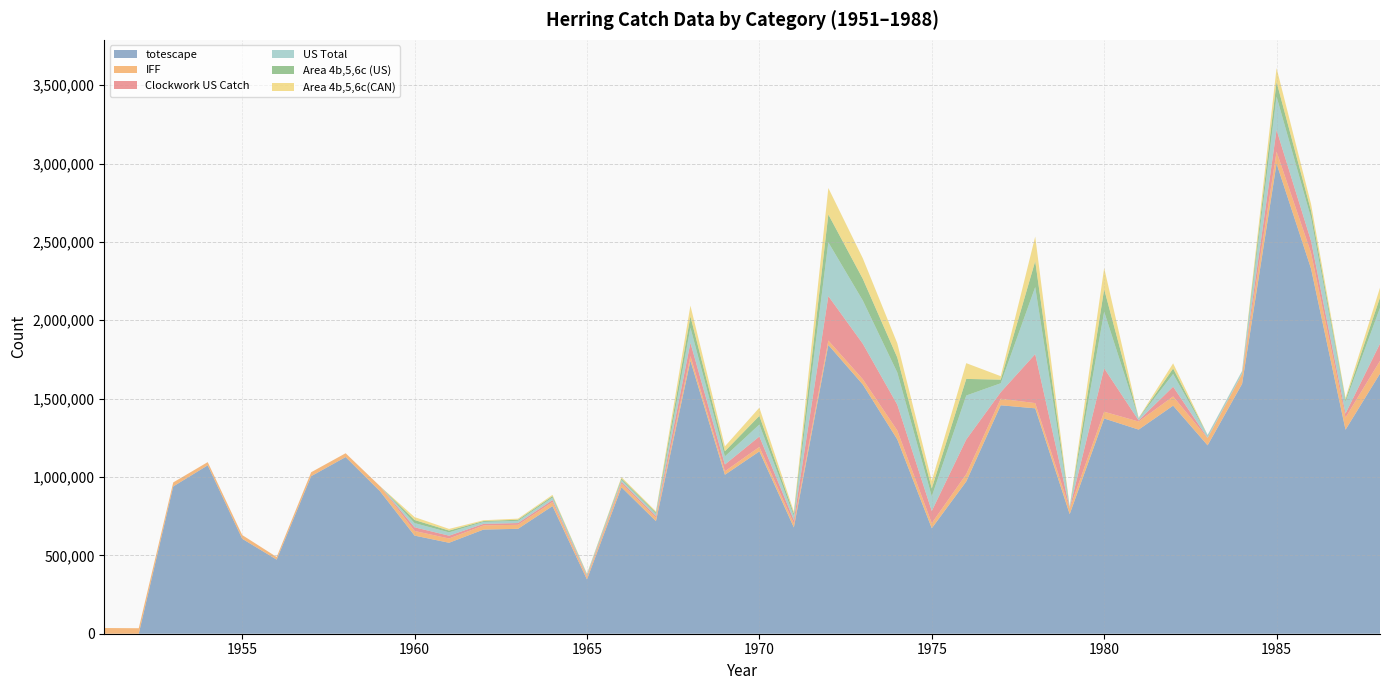

Reading left to right, extract all data points from this chart.

totescape: 1951=0	1952=0	1953=939750	1954=1074575	1955=605950	1956=472826	1957=1005305	1958=1127425	1959=908275	1960=626002	1961=580349	1962=664659	1963=669345	1964=814341	1965=346109	1966=934660	1967=718155	1968=1742001	1969=1014350	1970=1163356	1971=677989	1972=1842559	1973=1590036	1974=1239777	1975=672846	1976=971389	1977=1457580	1978=1438230	1979=762802	1980=1373377	1981=1302540	1982=1455231	1983=1202034	1984=1594276	1985=2999864	1986=2329207	1987=1301616	1988=1659689
IFF: 1951=36403	1952=35155	1953=25757	1954=20438	1955=23766	1956=16817	1957=25200	1958=24238	1959=32849	1960=29589	1961=27406	1962=26430	1963=25795	1964=25986	1965=15958	1966=23303	1967=23338	1968=30061	1969=22344	1970=28658	1971=24699	1972=28393	1973=33981	1974=57206	1975=32438	1976=47360	1977=41840	1978=33444	1979=34871	1980=43321	1981=51633	1982=59067	1983=45530	1984=63096	1985=76055	1986=101710	1987=77873	1988=81690
Clockwork US Catch: 1951=0	1952=0	1953=0	1954=0	1955=0	1956=0	1957=0	1958=0	1959=0	1960=23397	1961=17758	1962=9940	1963=10965	1964=12645	1965=6431	1966=10998	1967=10008	1968=83973	1969=42933	1970=66600	1971=22337	1972=283389	1973=226313	1974=164716	1975=77593	1976=220523	1977=41699	1978=312447	1979=3799	1980=276789	1981=6911	1982=61939	1983=1934	1984=1347	1985=138538	1986=75901	1987=25106	1988=109374
US Total: 1951=0	1952=0	1953=0	1954=0	1955=0	1956=0	1957=0	1958=0	1959=0	1960=26973	1961=21430	1962=12328	1963=14193	1964=16335	1965=8692	1966=13170	1967=13439	1968=96875	1969=51903	1970=76497	1971=27552	1972=343226	1973=275954	1974=205125	1975=93539	1976=280735	1977=57158	1978=427847	1979=6218	1980=361416	1981=12460	1982=81325	1983=18055	1984=16786	1985=213089	1986=146473	1987=75086	1988=228613
Area 4b,5,6c (US): 1951=0	1952=0	1953=0	1954=0	1955=0	1956=0	1957=0	1958=0	1959=0	1960=19683	1961=11203	1962=5531	1963=7269	1964=8665	1965=3161	1966=9010	1967=8421	1968=72197	1969=32837	1970=55118	1971=13895	1972=177768	1973=138205	1974=95707	1975=50757	1976=105885	1977=23162	1978=165327	1979=1978	1980=143185	1981=1997	1982=34786	1983=386	1984=796	1985=93105	1986=45610	1987=13326	1988=65911
Area 4b,5,6c(CAN): 1951=0	1952=0	1953=0	1954=0	1955=0	1956=0	1957=0	1958=0	1959=0	1960=18699	1961=10643	1962=5254	1963=6906	1964=8232	1965=3003	1966=8559	1967=8000	1968=68587	1969=31195	1970=52362	1971=13200	1972=168880	1973=131295	1974=90922	1975=48219	1976=100591	1977=22004	1978=157061	1979=1879	1980=136026	1981=1897	1982=33047	1983=367	1984=756	1985=88450	1986=43329	1987=12660	1988=62615